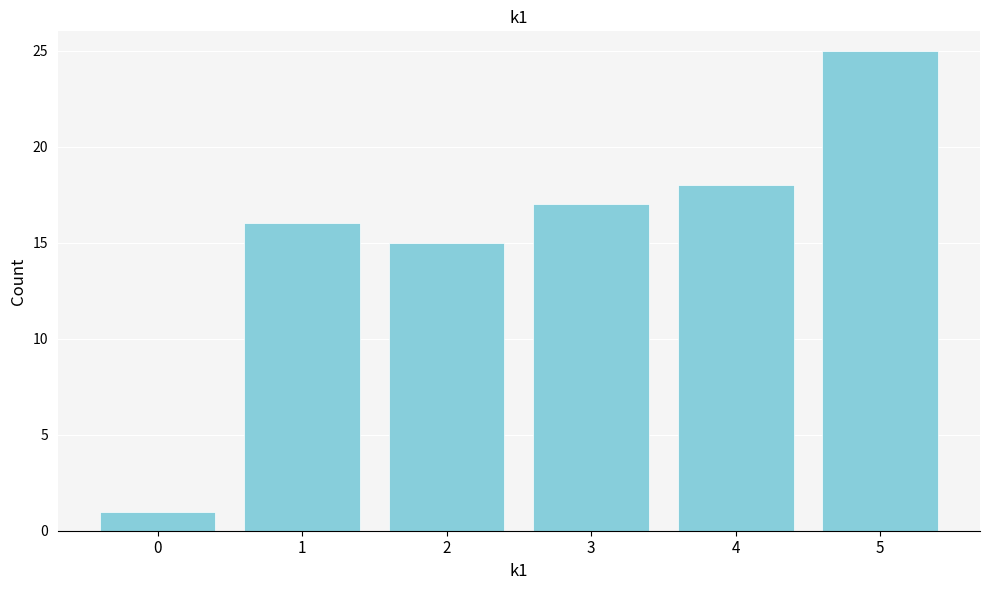

Reading left to right, list all the values displayed in this chart.

0=1	1=16	2=15	3=17	4=18	5=25